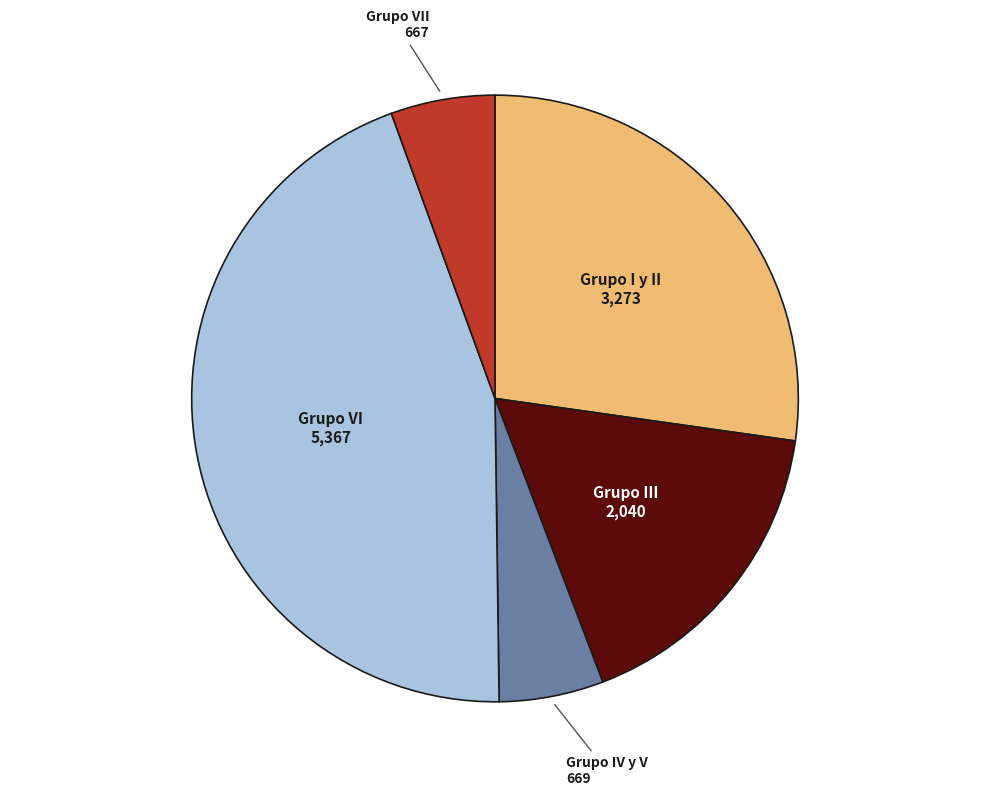

Count the number of slices in the pie.

5